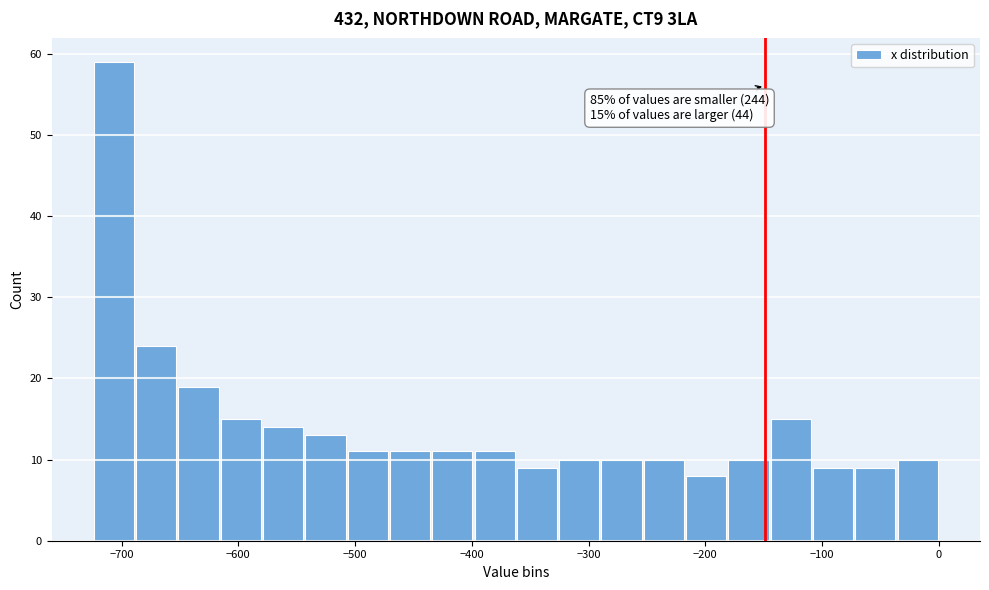

Around what value on the x-axis is the tallest bar? Give the approximate position of its centre, as read against the axis.

-710